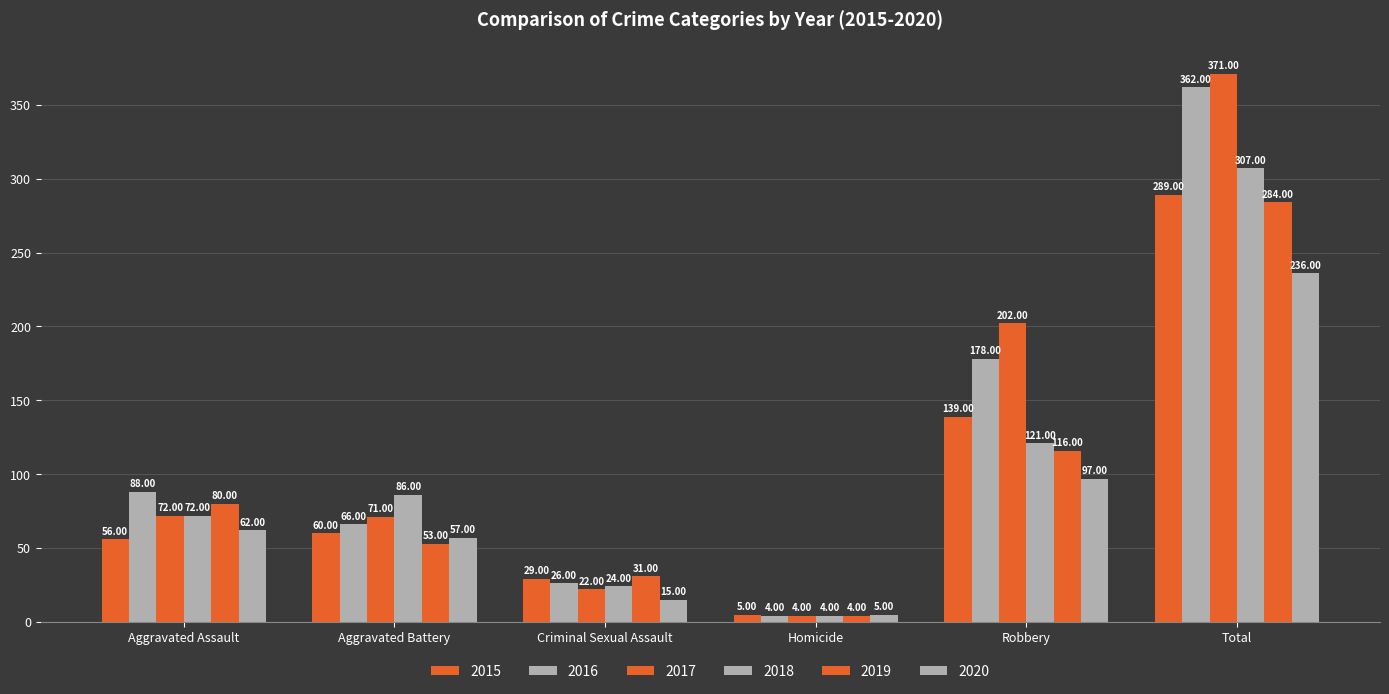

Which series has the largest range (max minus min)?

2017